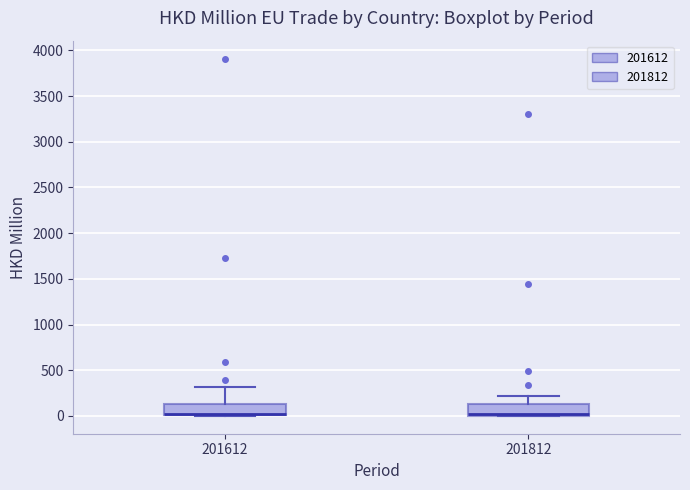

Reading left to right, transcribe this box plot: for each box, give where its median line is, the range the box spans, and where its two whiskers end, as read against the y-axis. The values are not printed on the chart, so give them approximately, as read against the axis.

201612: median 0 (drawn on the box's lower edge), box 0 to 150, whiskers 0 to 300
201812: median 0 (just above the box's lower edge), box 0 to 150, whiskers 0 to 200